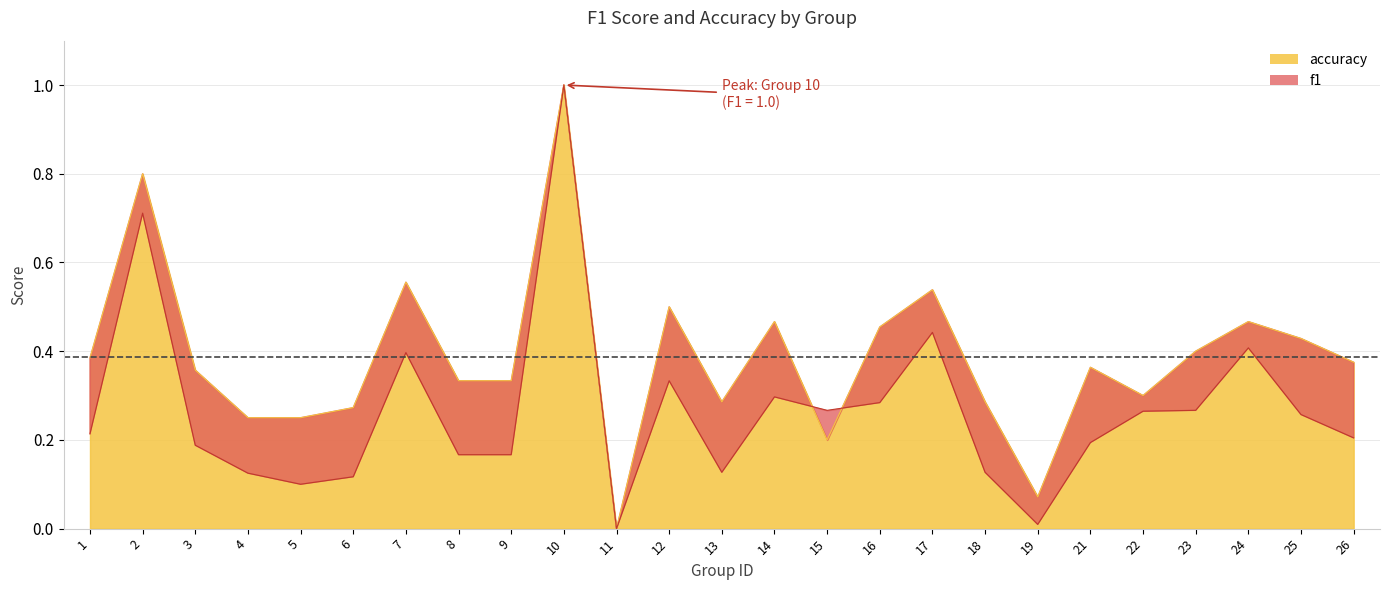

Which series has the largest total across all categories?

accuracy